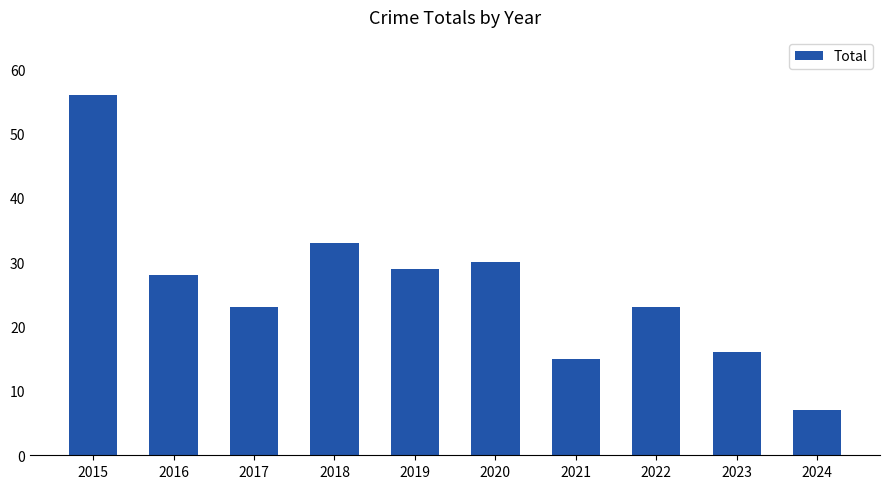

What is the maximum value shown in the chart?

56